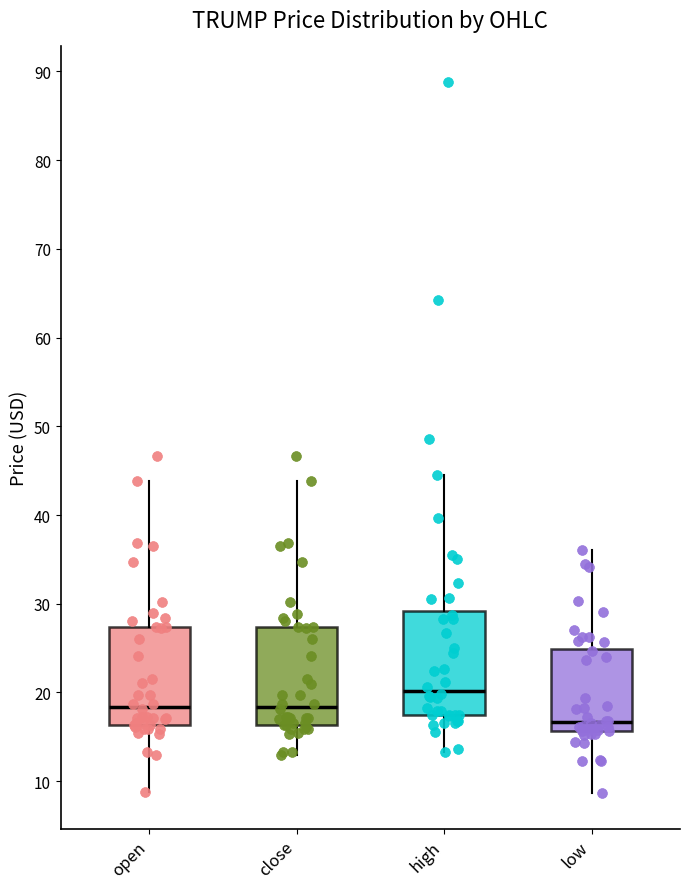

Where does the median line of the box for open sit on the y-axis? The values are not printed on the chart, so give them approximately, as read against the axis.

18